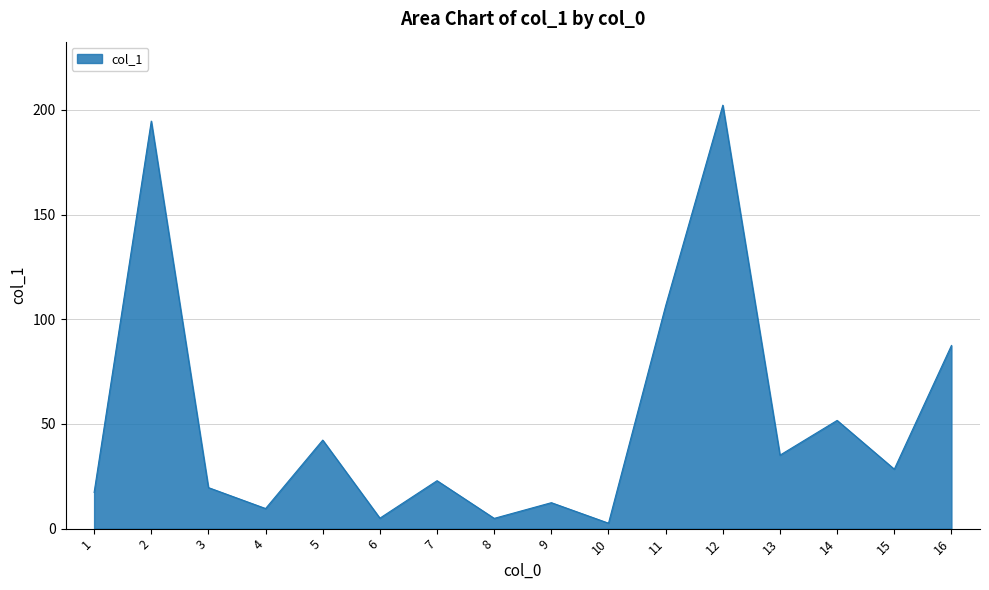

Is it true that the value at 8 is 4.9?

True